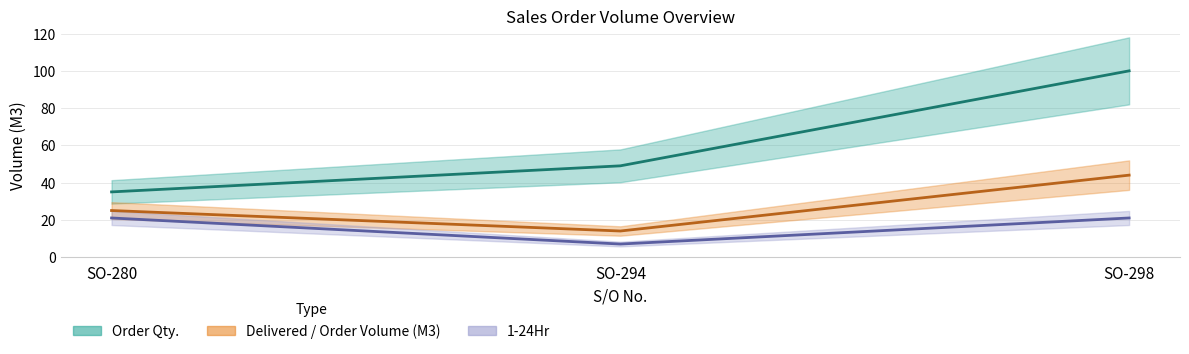

Does the chart have visible grid lines?

Yes